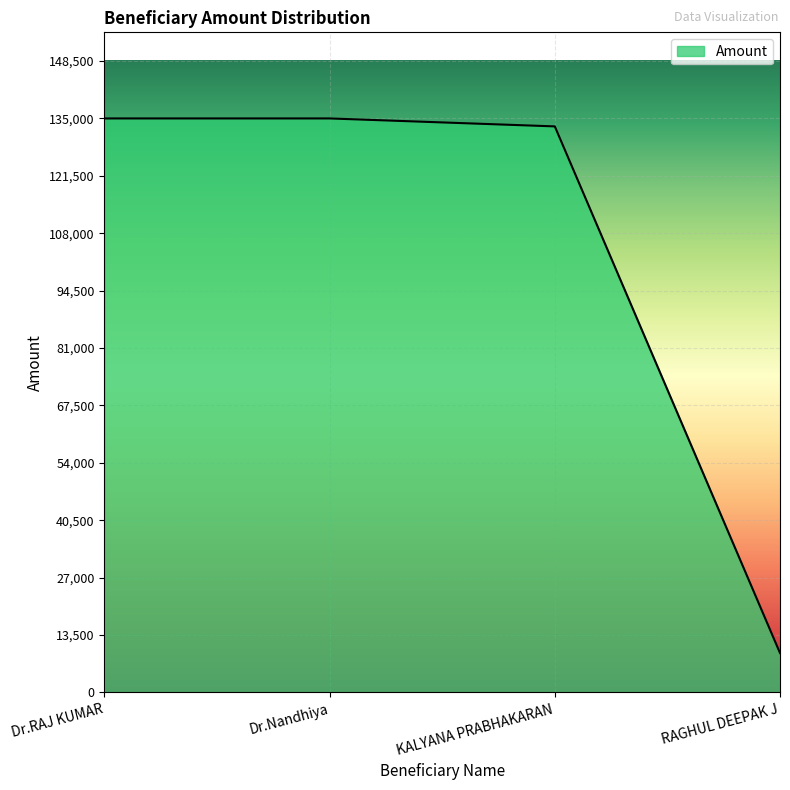

What is the ratio of the value at Dr.RAJ KUMAR to the value at KALYANA PRABHAKARAN?

1.0